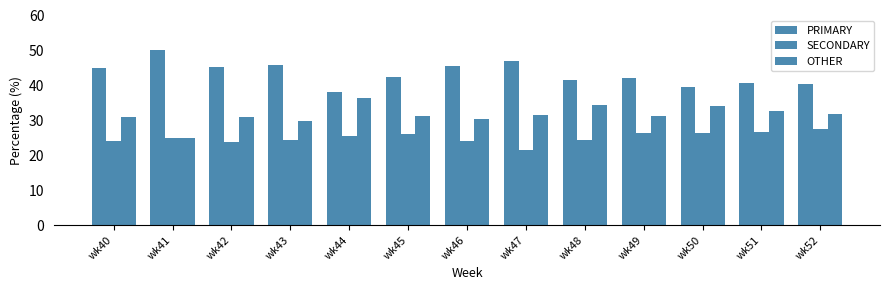

How many bars are there in each group?

3